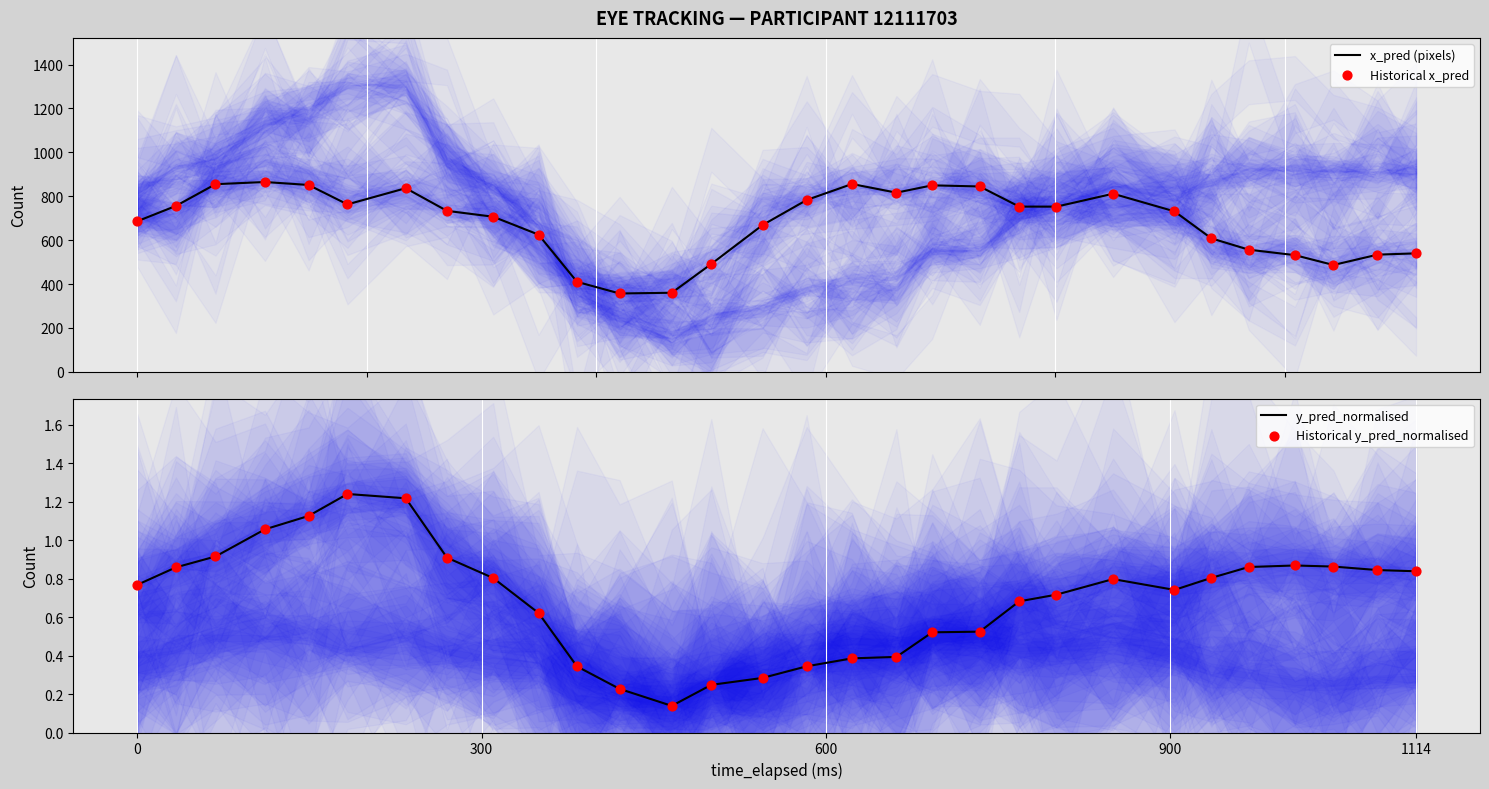

Which series contains the lowest Y value?

y_pred_normalised